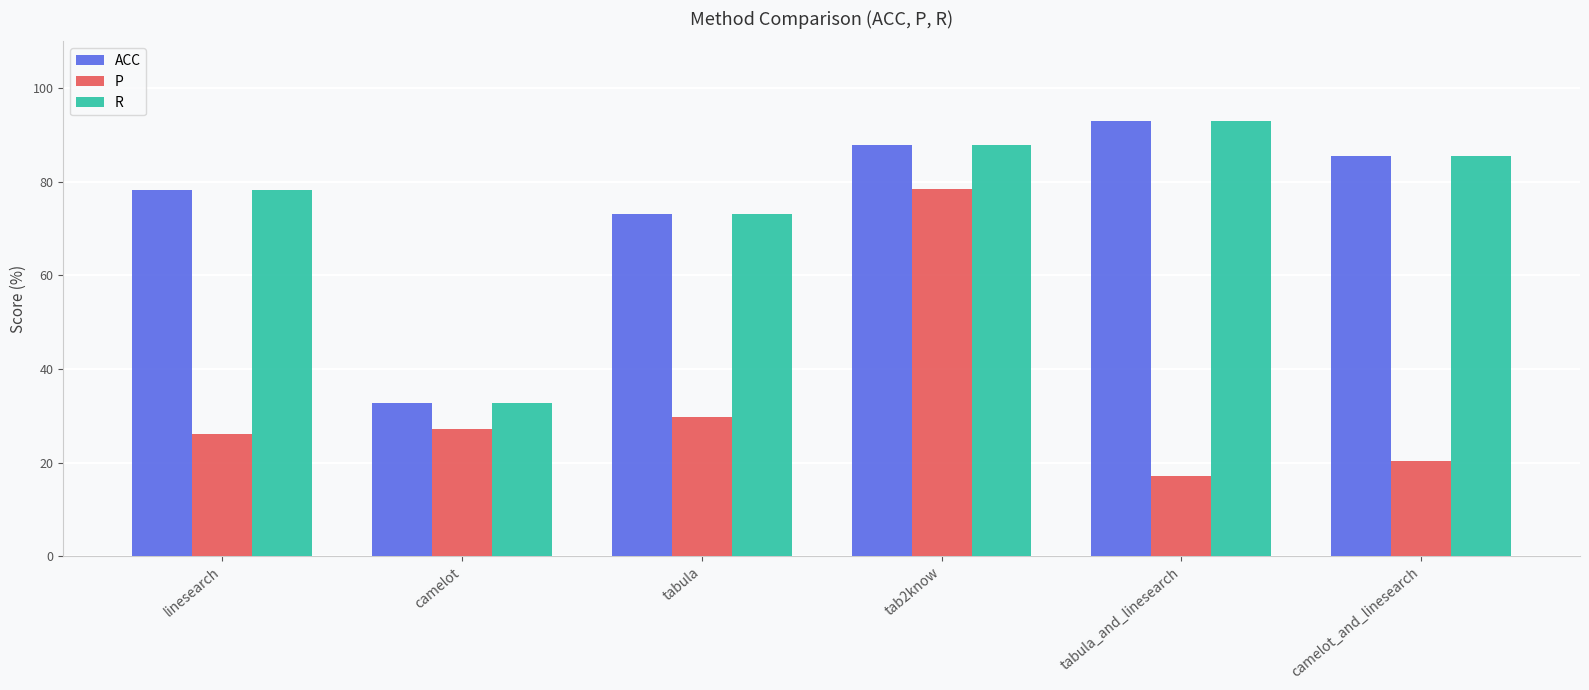

Does the chart contain stacked bars?

No